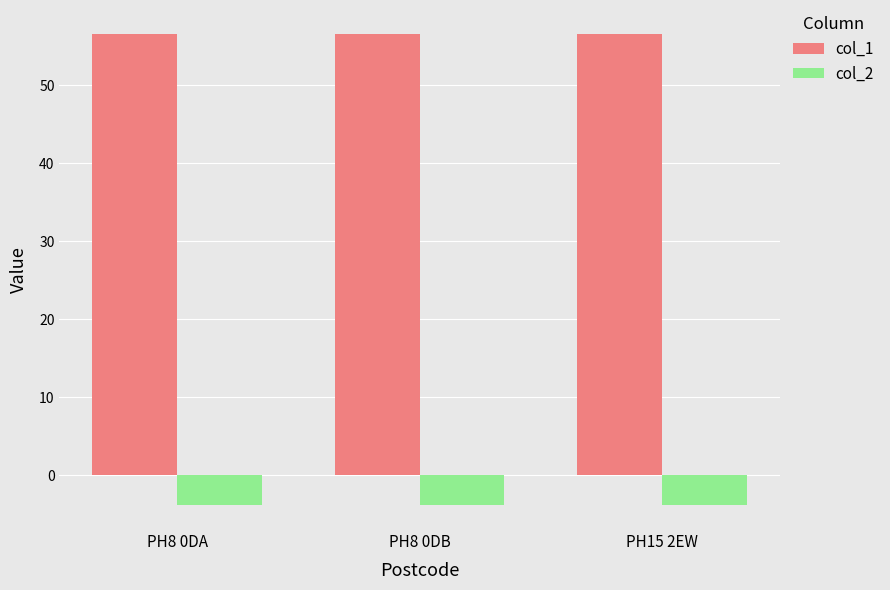

Is it true that col_1 equals 85.5 at PH8 0DB?

False